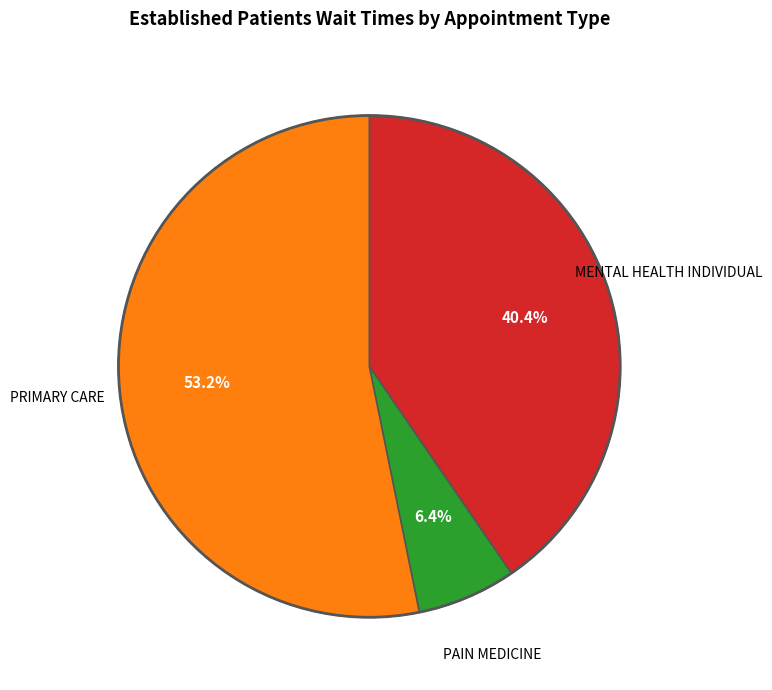

Is there any slice that represents more than half of the pie?

Yes